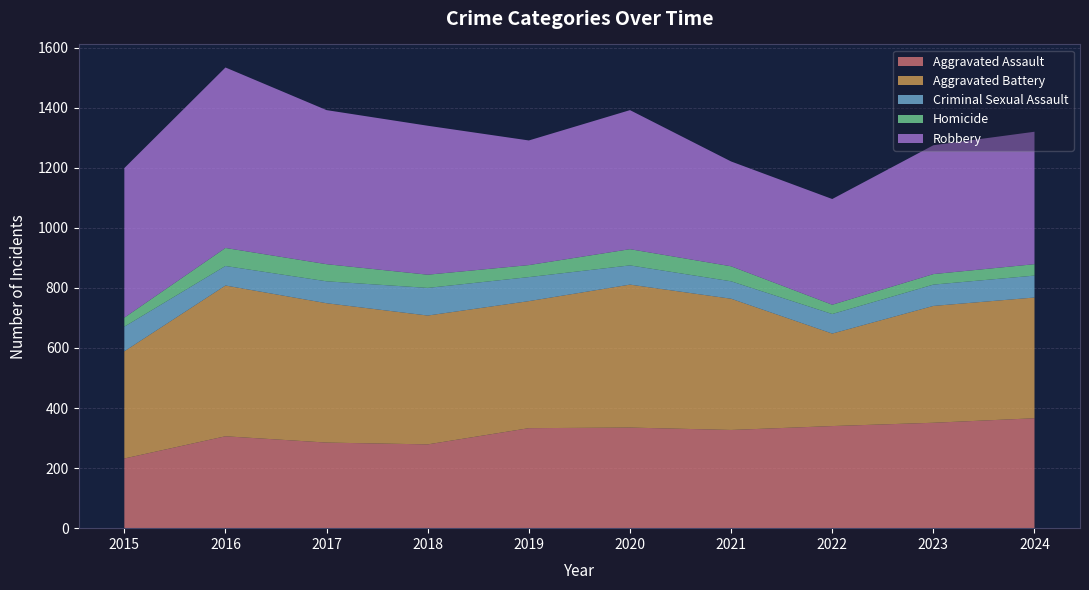

Reading left to right, extract all data points from this chart.

Aggravated Assault: 232	306	285	279	333	335	327	340	351	366
Aggravated Battery: 357	502	464	429	423	476	437	308	389	402
Criminal Sexual Assault: 82	65	73	92	80	64	58	65	71	73
Homicide: 30	60	57	44	40	54	50	31	35	38
Robbery: 498	601	513	496	415	463	349	352	429	441